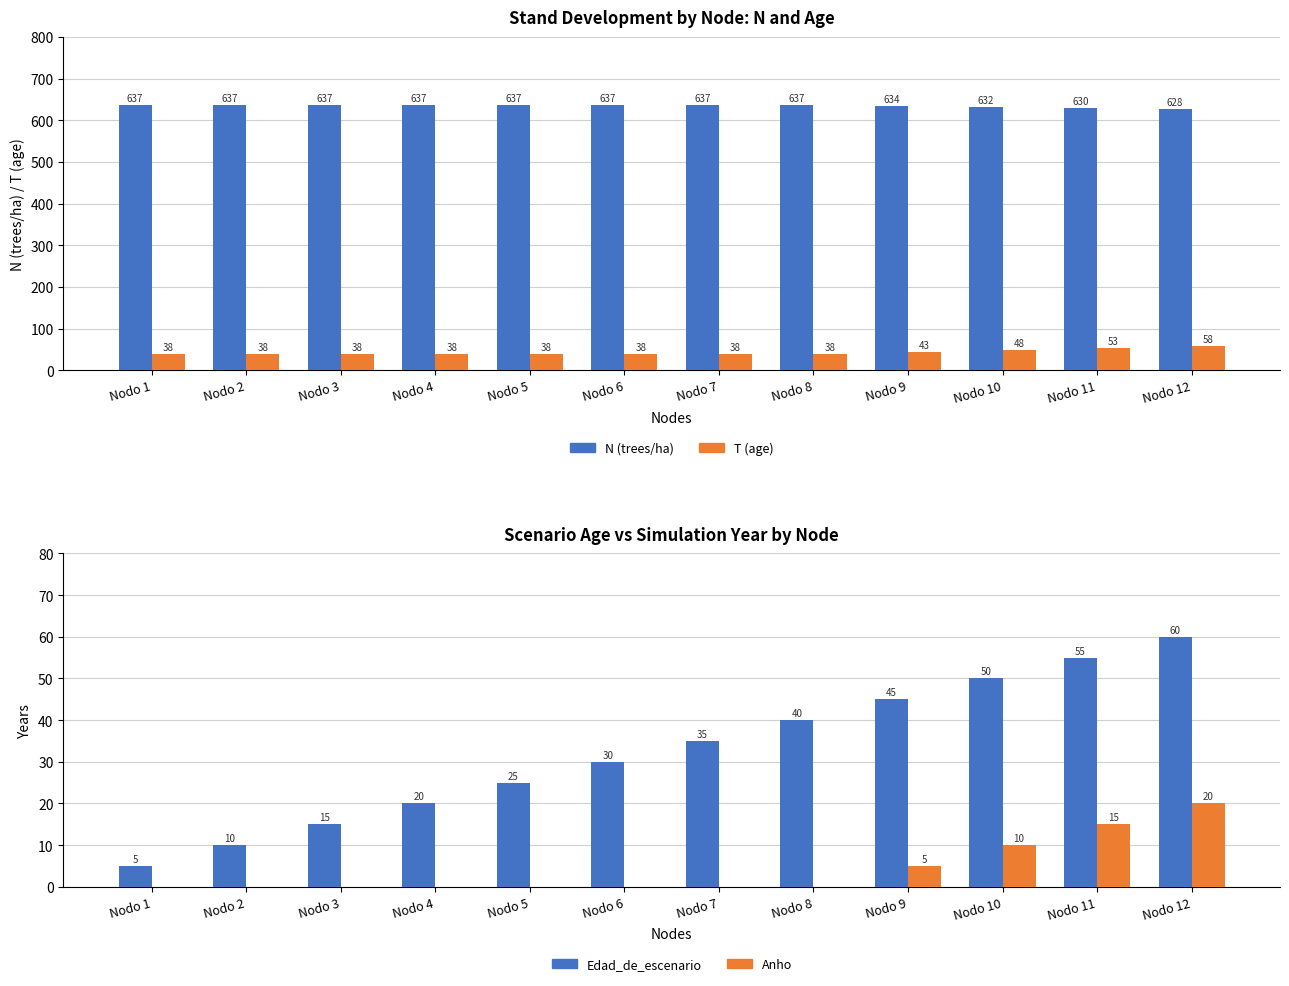

Where does the Edad_de_escenario series first go above 35?

Nodo 8